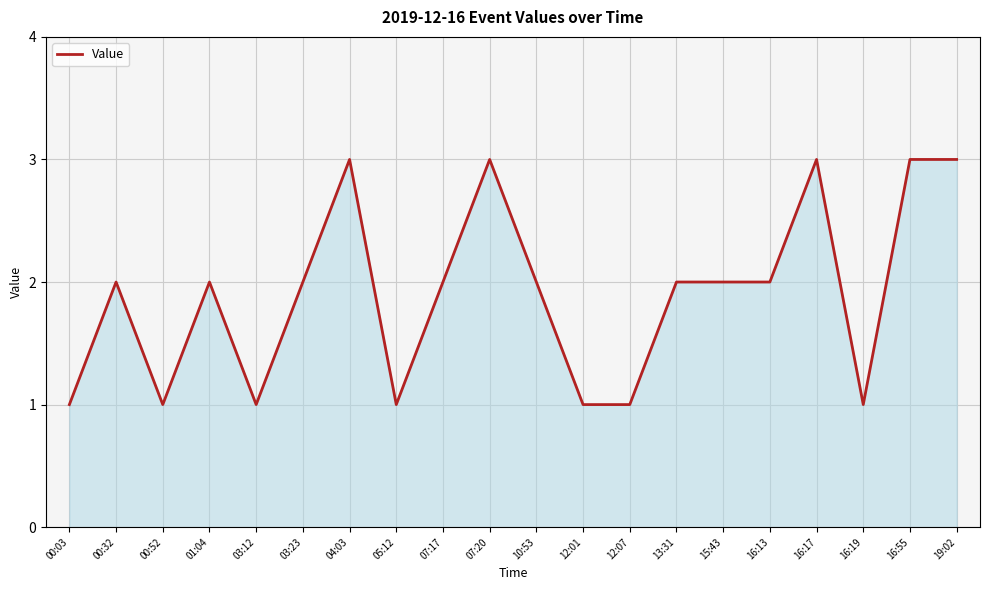

At which category does the data reach its first local valley?

00:52